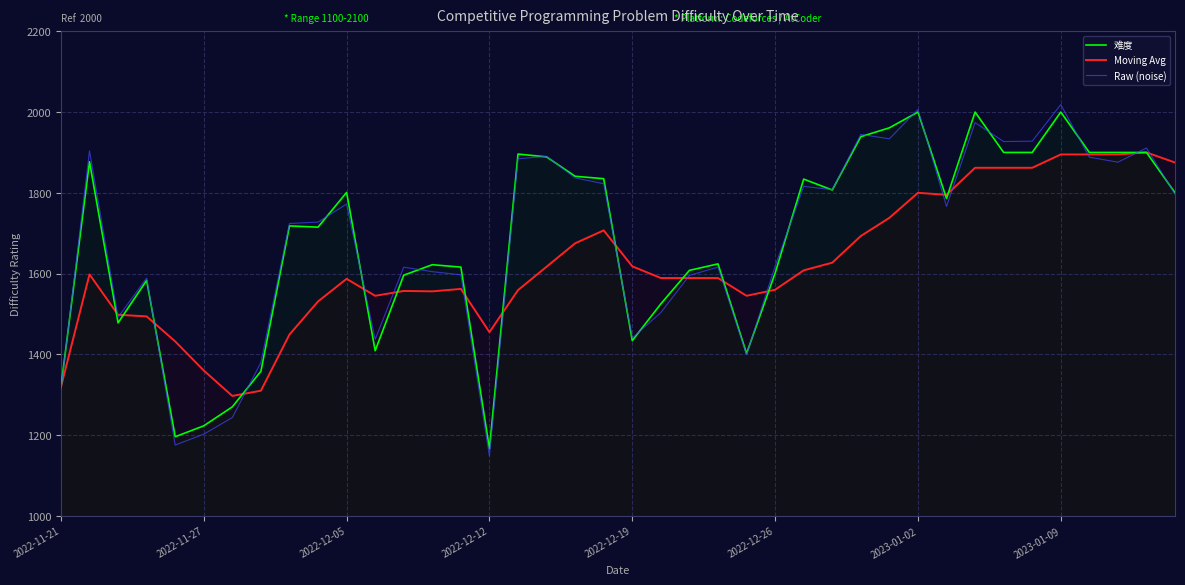

How many data points does each series have?

40